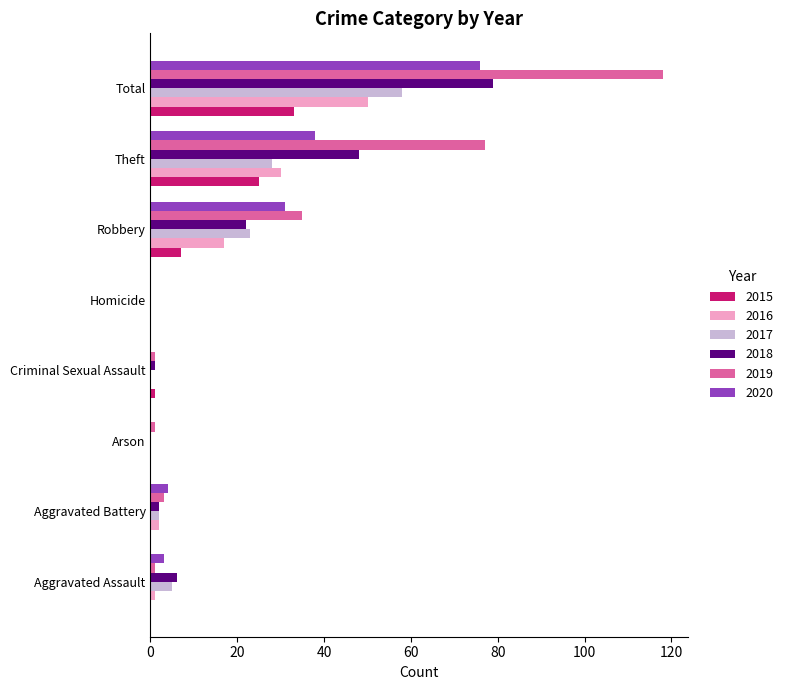

At which category is the sum across all series the highest?

Total